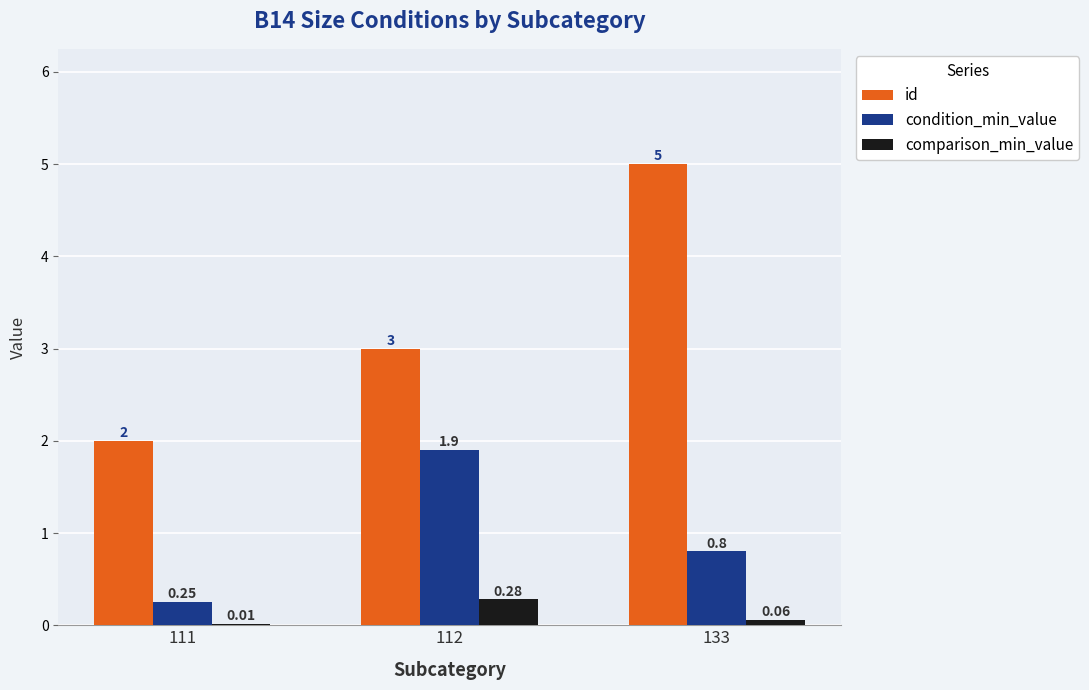

Count the number of categories in the chart.

3